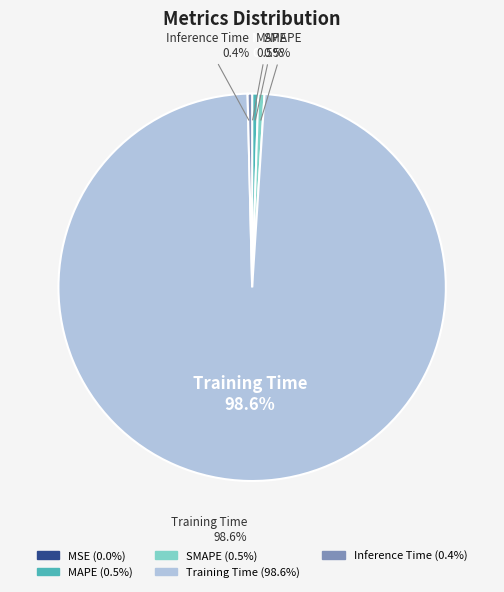

What percentage is NOT represented by Training Time?

1.4%